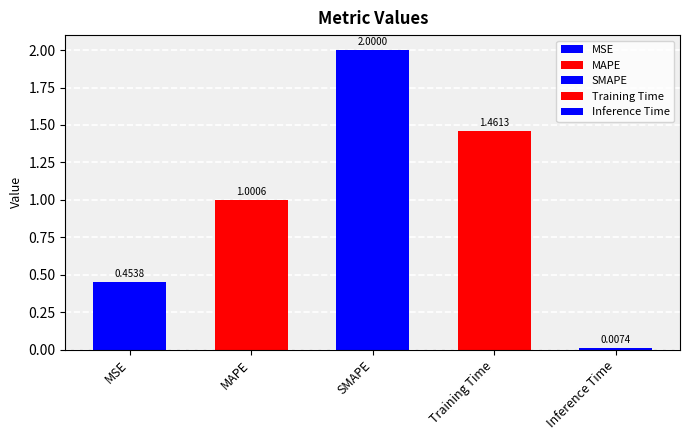

What is the sum of all values?

4.9